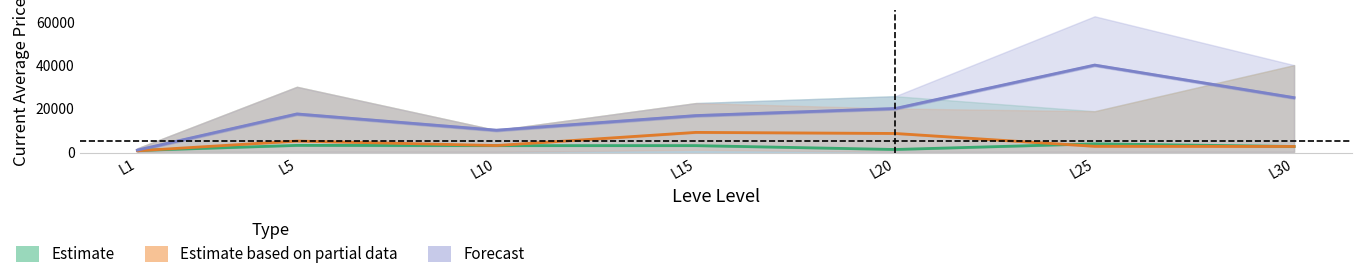

Reading left to right, what are all the values shown in this chart?

Estimate: L1=656.3	L5=3011.0	L10=2900.0	L15=2905.0	L20=1120.0	L25=3723.3	L30=2506.3
Estimate based on partial data: L1=516.2	L5=4999.0	L10=2933.3	L15=8999.5	L20=8500.0	L25=2589.7	L30=2506.3
Forecast: L1=830.0	L5=17499.0	L10=10011.0	L15=16743.8	L20=20004.5	L25=40025.0	L30=25000.0